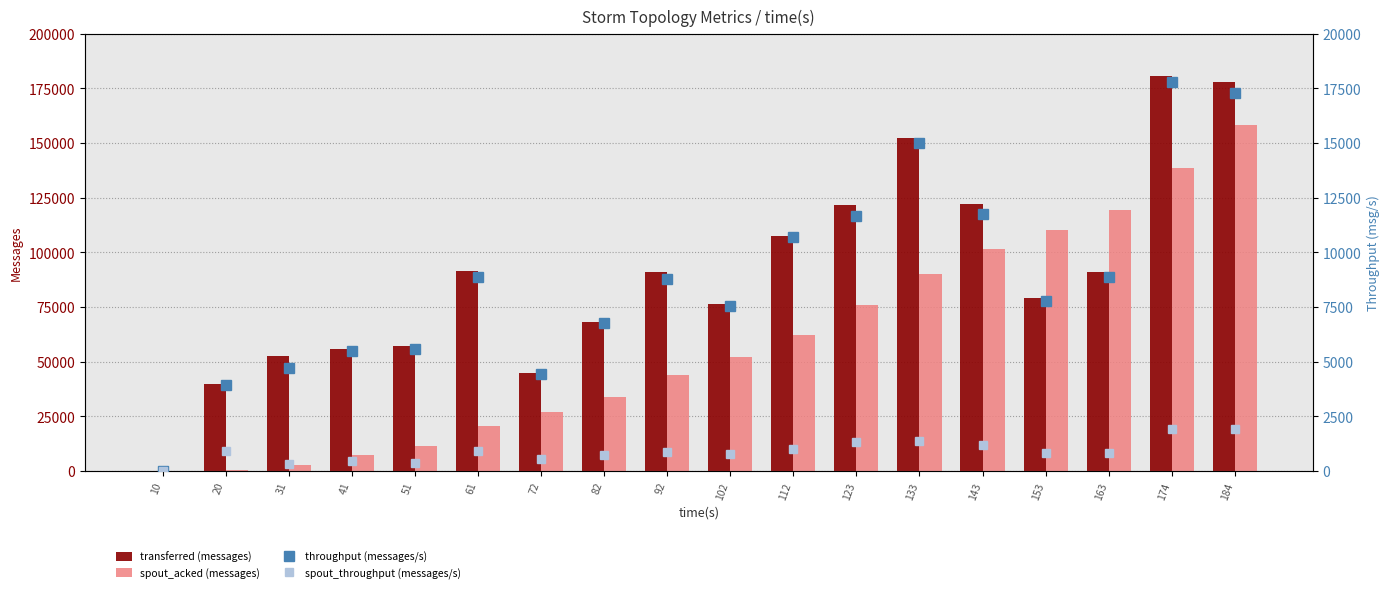

How many values in throughput (messages/s) are above zero?

17